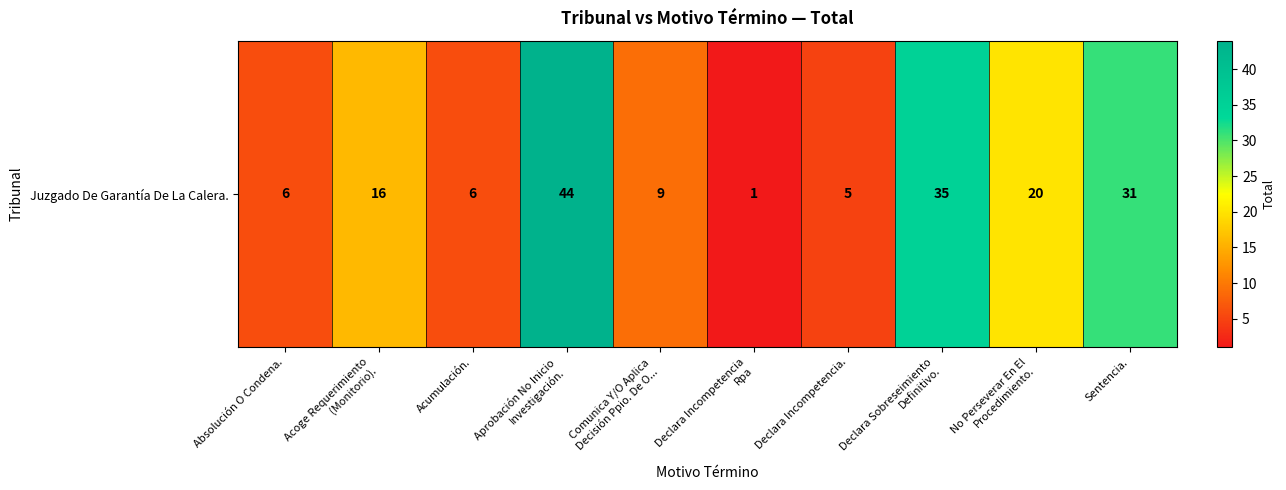

The value at Absolución O Condena. is 6. True or false?

True